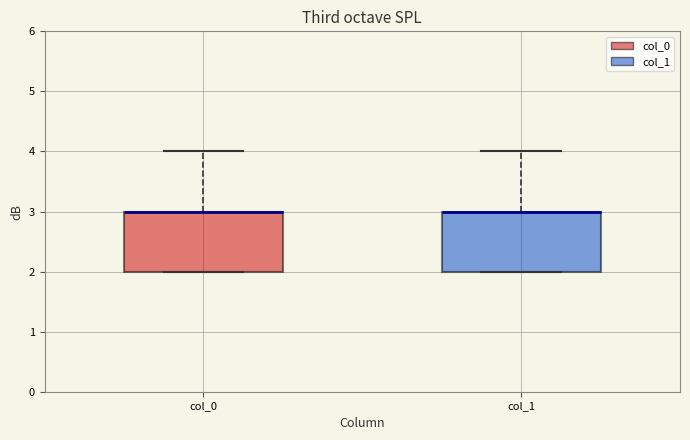

Reading left to right, read every box against the y-axis: the position of its median line, the range the box covers, and the ends of its whiskers. The values are not printed on the chart, so give them approximately, as read against the axis.

col_0: median 3 (drawn on the box's upper edge), box 2 to 3, whiskers 2 to 4
col_1: median 3 (drawn on the box's upper edge), box 2 to 3, whiskers 2 to 4